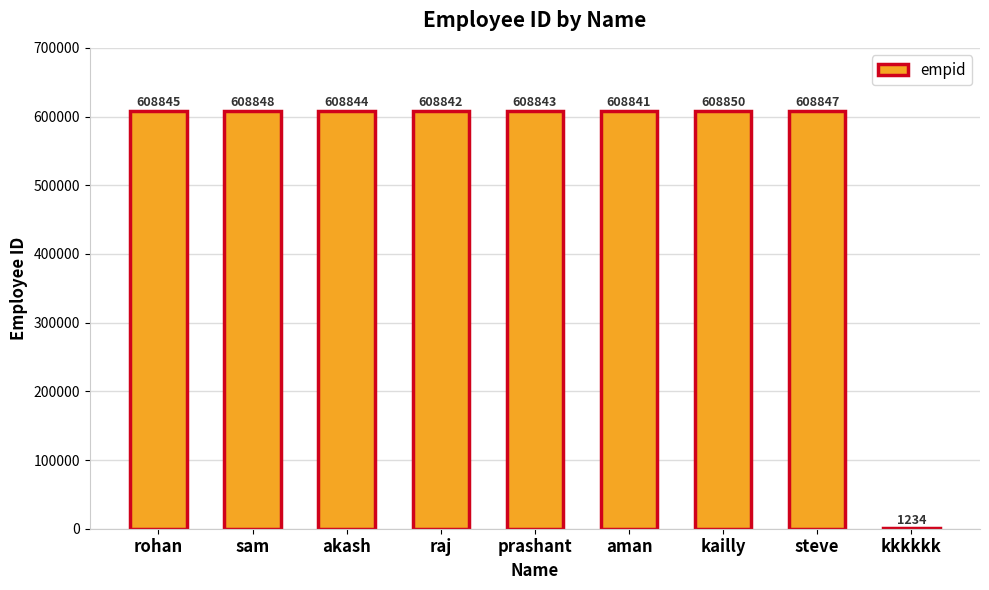

What is the greatest value displayed?

608850